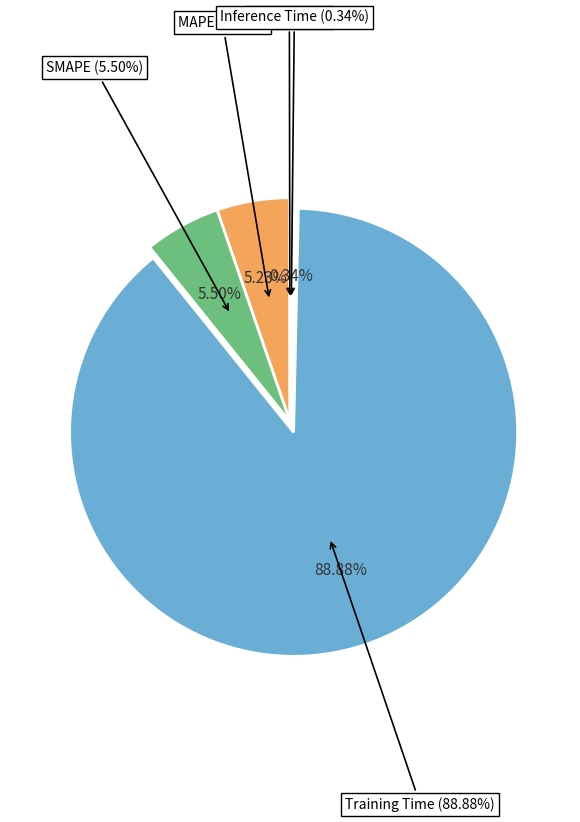

Combined, what portion of the pie is Training Time and SMAPE?

94.4%